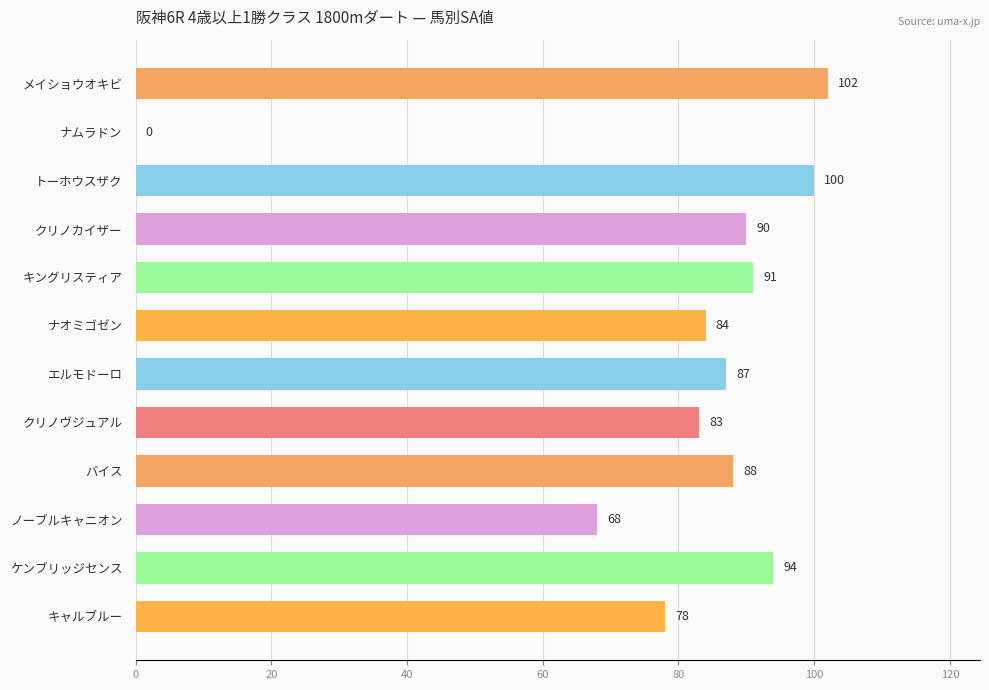

What is the sum of the values at ナオミゴゼン and ノーブルキャニオン?

152